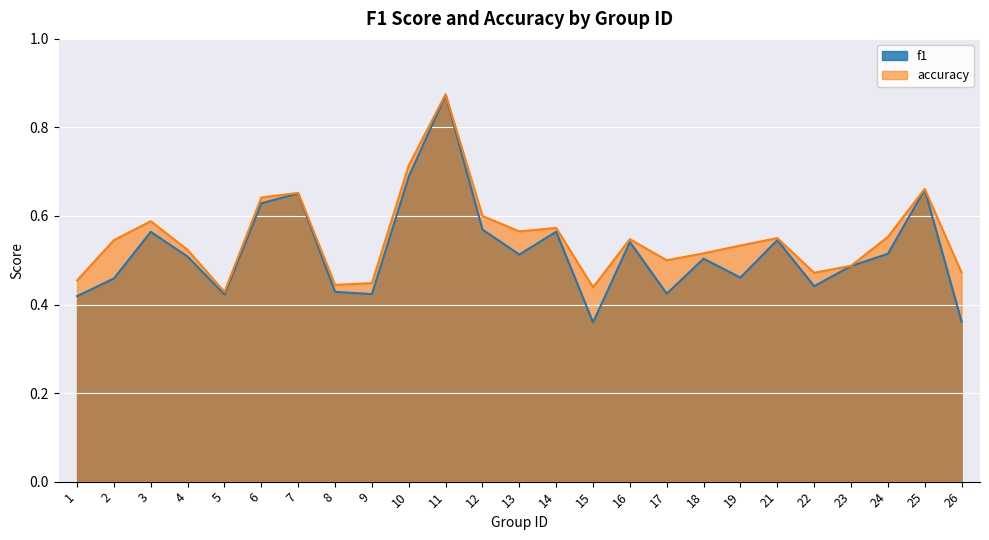

Rank the categories by accuracy value from highest to lowest.

11, 10, 25, 7, 6, 12, 3, 14, 13, 24, 21, 16, 2, 19, 4, 18, 17, 23, 26, 22, 1, 9, 8, 15, 5